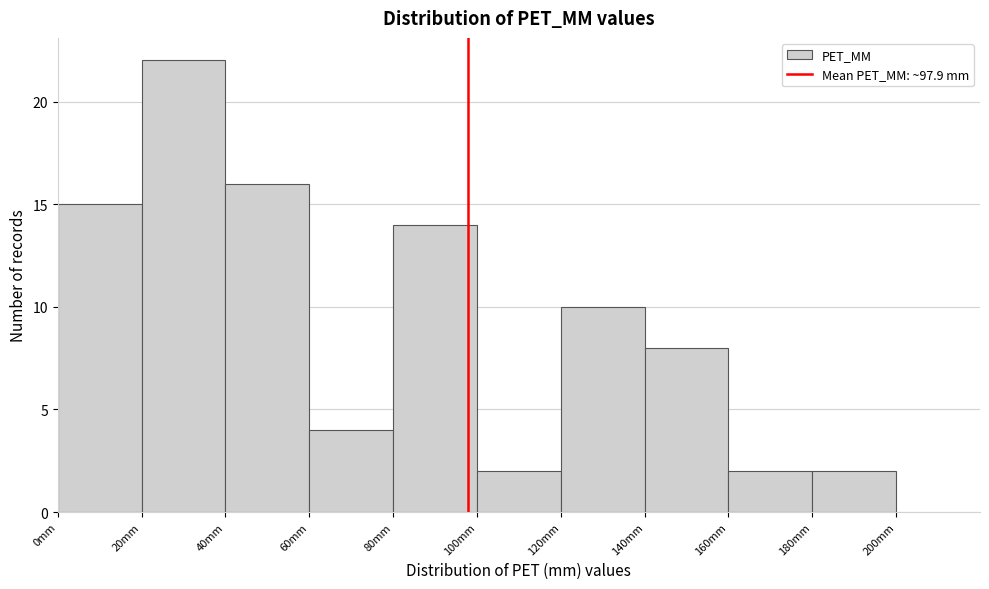

Which range on the x-axis has the tallest bar?

20 to 40